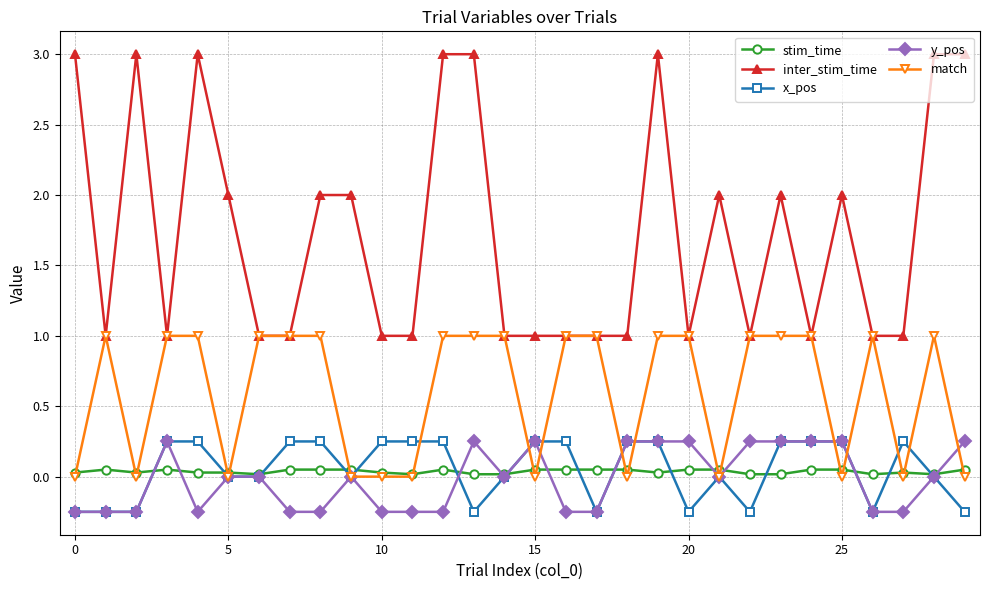

Which series has the largest range (max minus min)?

inter_stim_time